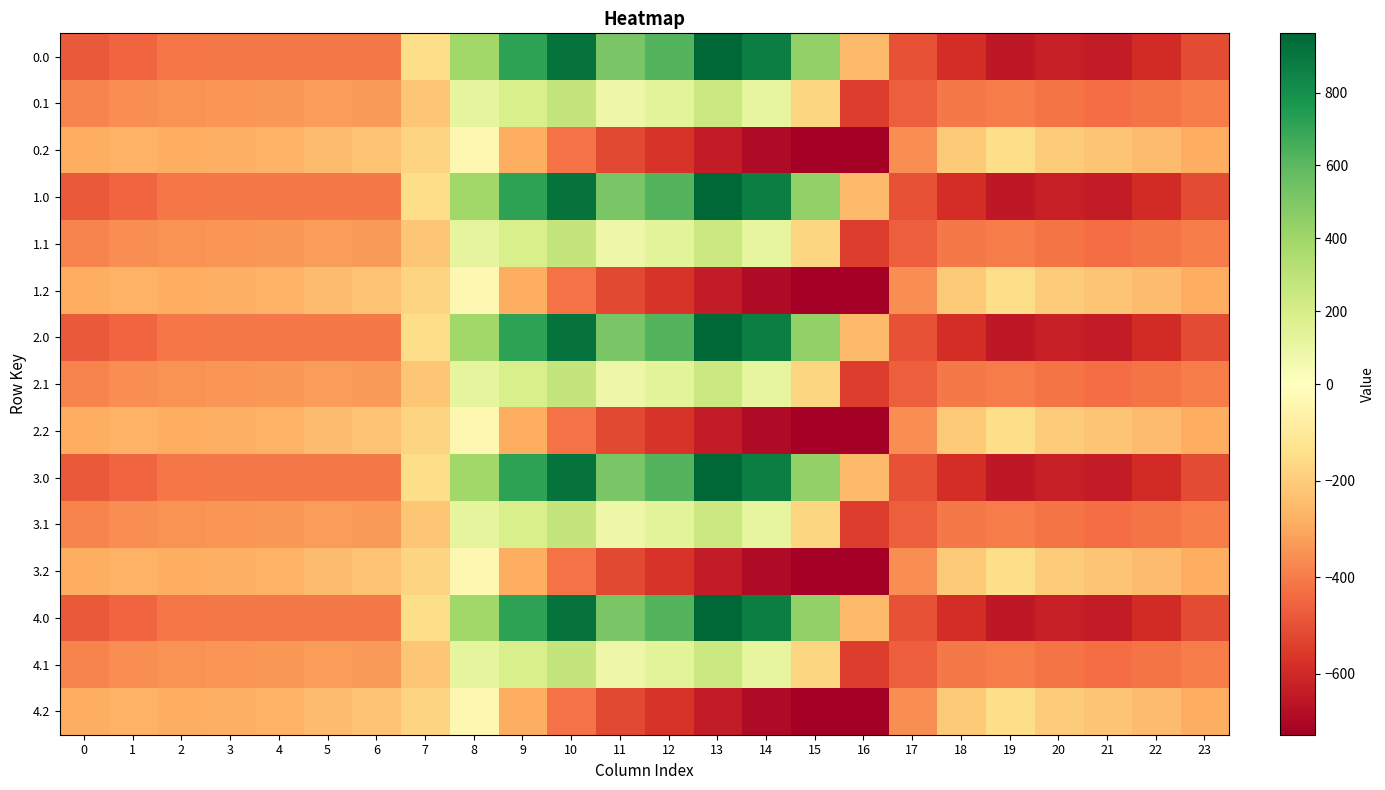

Reading left to right, what are all the values shown in this chart?

0.0: 0=-482.0	1=-449.5	2=-410.3	3=-404.4	4=-404.9	5=-403.8	6=-408.0	7=-150.1	8=395.3	9=716.9	10=916.2	11=516.0	12=619.4	13=962.7	14=870.3	15=443.0	16=-250.9	17=-494.8	18=-586.7	19=-649.2	20=-629.9	21=-638.4	22=-592.3	23=-511.3
0.1: 0=-384.6	1=-361.1	2=-347.9	3=-342.7	4=-339.6	5=-325.7	6=-332.2	7=-217.1	8=125.2	9=191.1	10=274.1	11=87.0	12=134.6	13=241.5	14=113.7	15=-173.1	16=-547.3	17=-466.6	18=-405.4	19=-400.2	20=-414.5	21=-432.4	22=-419.9	23=-399.4
0.2: 0=-287.1	1=-272.7	2=-285.5	3=-281.0	4=-274.4	5=-245.0	6=-228.8	7=-176.6	8=-35.3	9=-288.5	10=-423.5	11=-520.6	12=-571.2	13=-640.4	14=-687.4	15=-725.8	16=-726.6	17=-362.4	18=-210.0	19=-151.0	20=-199.2	21=-226.4	22=-247.4	23=-287.5
1.0: 0=-482.0	1=-449.5	2=-410.3	3=-404.4	4=-404.9	5=-403.8	6=-408.0	7=-150.1	8=395.3	9=716.9	10=916.2	11=516.0	12=619.4	13=962.7	14=870.3	15=443.0	16=-250.9	17=-494.8	18=-586.7	19=-649.2	20=-629.9	21=-638.4	22=-592.3	23=-511.3
1.1: 0=-384.6	1=-361.1	2=-347.9	3=-342.7	4=-339.6	5=-325.7	6=-332.2	7=-217.1	8=125.2	9=191.1	10=274.1	11=87.0	12=134.6	13=241.5	14=113.7	15=-173.1	16=-547.3	17=-466.6	18=-405.4	19=-400.2	20=-414.5	21=-432.4	22=-419.9	23=-399.4
1.2: 0=-287.1	1=-272.7	2=-285.5	3=-281.0	4=-274.4	5=-245.0	6=-228.8	7=-176.6	8=-35.3	9=-288.5	10=-423.5	11=-520.6	12=-571.2	13=-640.4	14=-687.4	15=-725.8	16=-726.6	17=-362.4	18=-210.0	19=-151.0	20=-199.2	21=-226.4	22=-247.4	23=-287.5
2.0: 0=-482.0	1=-449.5	2=-410.3	3=-404.4	4=-404.9	5=-403.8	6=-408.0	7=-150.1	8=395.3	9=716.9	10=916.2	11=516.0	12=619.4	13=962.7	14=870.3	15=443.0	16=-250.9	17=-494.8	18=-586.7	19=-649.2	20=-629.9	21=-638.4	22=-592.3	23=-511.3
2.1: 0=-384.6	1=-361.1	2=-347.9	3=-342.7	4=-339.6	5=-325.7	6=-332.2	7=-217.1	8=125.2	9=191.1	10=274.1	11=87.0	12=134.6	13=241.5	14=113.7	15=-173.1	16=-547.3	17=-466.6	18=-405.4	19=-400.2	20=-414.5	21=-432.4	22=-419.9	23=-399.4
2.2: 0=-287.1	1=-272.7	2=-285.5	3=-281.0	4=-274.4	5=-245.0	6=-228.8	7=-176.6	8=-35.3	9=-288.5	10=-423.5	11=-520.6	12=-571.2	13=-640.4	14=-687.4	15=-725.8	16=-726.6	17=-362.4	18=-210.0	19=-151.0	20=-199.2	21=-226.4	22=-247.4	23=-287.5
3.0: 0=-482.0	1=-449.5	2=-410.3	3=-404.4	4=-404.9	5=-403.8	6=-408.0	7=-150.1	8=395.3	9=716.9	10=916.2	11=516.0	12=619.4	13=962.7	14=870.3	15=443.0	16=-250.9	17=-494.8	18=-586.7	19=-649.2	20=-629.9	21=-638.4	22=-592.3	23=-511.3
3.1: 0=-384.6	1=-361.1	2=-347.9	3=-342.7	4=-339.6	5=-325.7	6=-332.2	7=-217.1	8=125.2	9=191.1	10=274.1	11=87.0	12=134.6	13=241.5	14=113.7	15=-173.1	16=-547.3	17=-466.6	18=-405.4	19=-400.2	20=-414.5	21=-432.4	22=-419.9	23=-399.4
3.2: 0=-287.1	1=-272.7	2=-285.5	3=-281.0	4=-274.4	5=-245.0	6=-228.8	7=-176.6	8=-35.3	9=-288.5	10=-423.5	11=-520.6	12=-571.2	13=-640.4	14=-687.4	15=-725.8	16=-726.6	17=-362.4	18=-210.0	19=-151.0	20=-199.2	21=-226.4	22=-247.4	23=-287.5
4.0: 0=-482.0	1=-449.5	2=-410.3	3=-404.4	4=-404.9	5=-403.8	6=-408.0	7=-150.1	8=395.3	9=716.9	10=916.2	11=516.0	12=619.4	13=962.7	14=870.3	15=443.0	16=-250.9	17=-494.8	18=-586.7	19=-649.2	20=-629.9	21=-638.4	22=-592.3	23=-511.3
4.1: 0=-384.6	1=-361.1	2=-347.9	3=-342.7	4=-339.6	5=-325.7	6=-332.2	7=-217.1	8=125.2	9=191.1	10=274.1	11=87.0	12=134.6	13=241.5	14=113.7	15=-173.1	16=-547.3	17=-466.6	18=-405.4	19=-400.2	20=-414.5	21=-432.4	22=-419.9	23=-399.4
4.2: 0=-287.1	1=-272.7	2=-285.5	3=-281.0	4=-274.4	5=-245.0	6=-228.8	7=-176.6	8=-35.3	9=-288.5	10=-423.5	11=-520.6	12=-571.2	13=-640.4	14=-687.4	15=-725.8	16=-726.6	17=-362.4	18=-210.0	19=-151.0	20=-199.2	21=-226.4	22=-247.4	23=-287.5